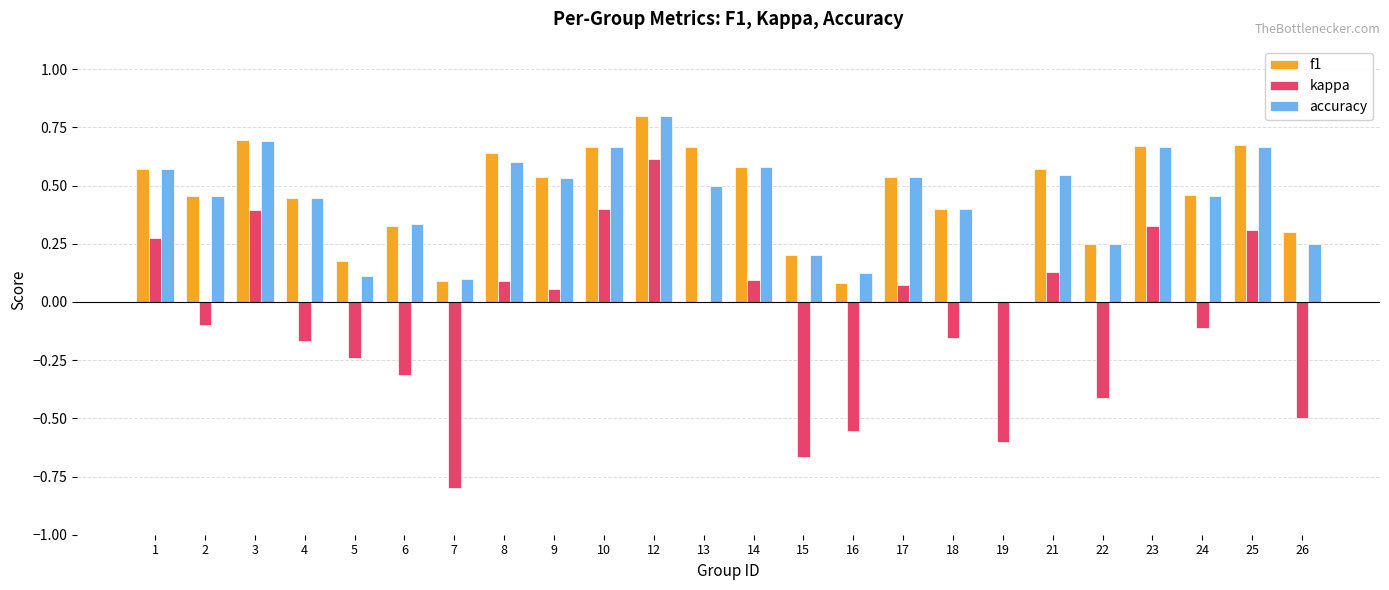

The value of f1 at 22 is 0.2. True or false?

True